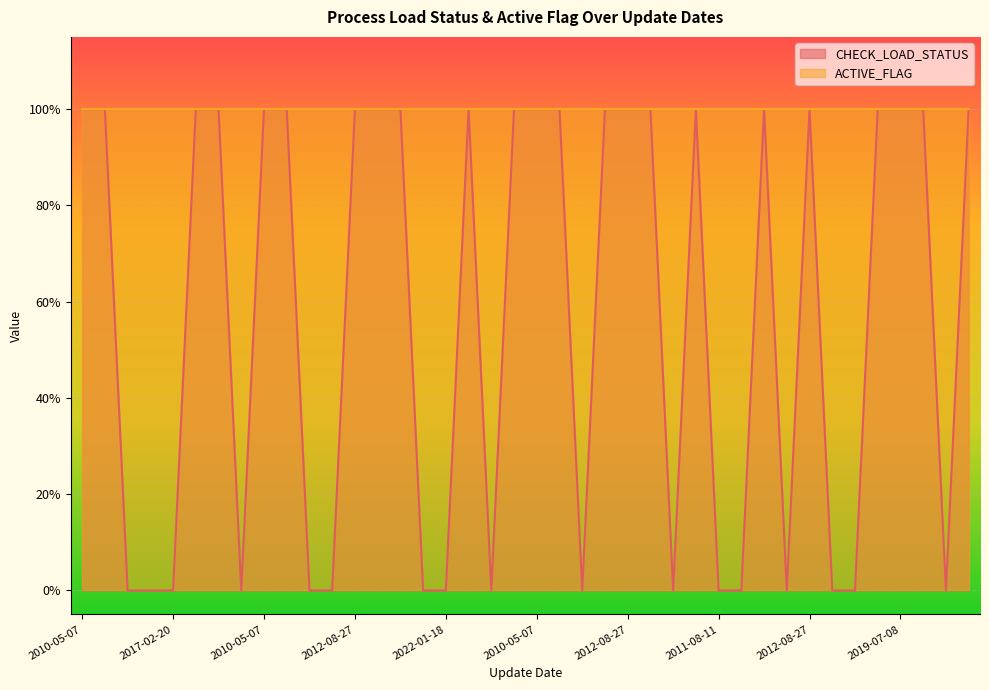

Reading left to right, extract all data points from this chart.

1	1	0	0	0	1	1	0	1	1	0	0	1	1	1	0	0	1	0	1	1	1	0	1	1	1	0	1	0	0	1	0	1	0	0	1	1	1	0	1